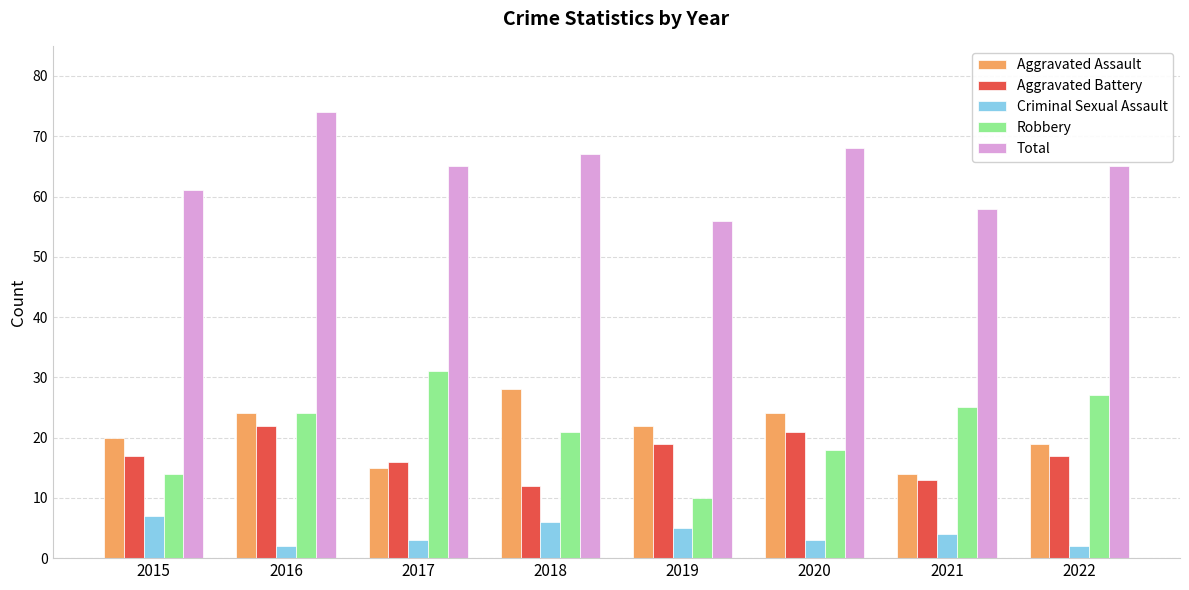

At how many categories does at least one series exceed 3?

8